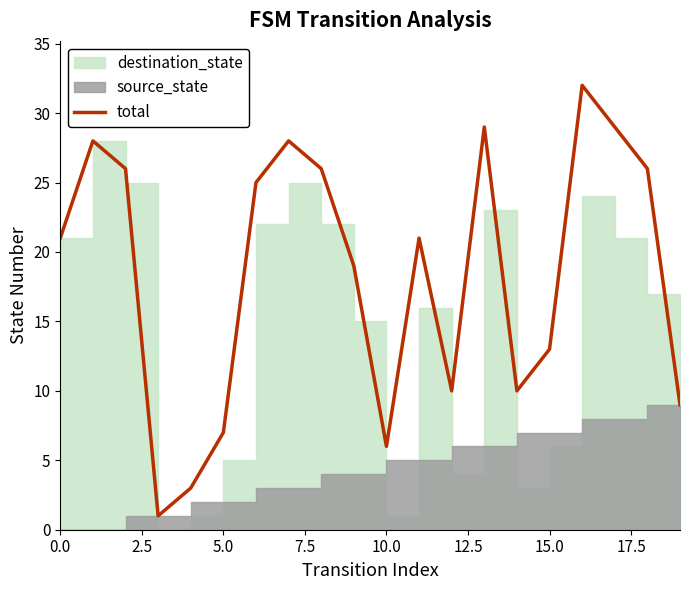

Which category has the highest value across all series?

16